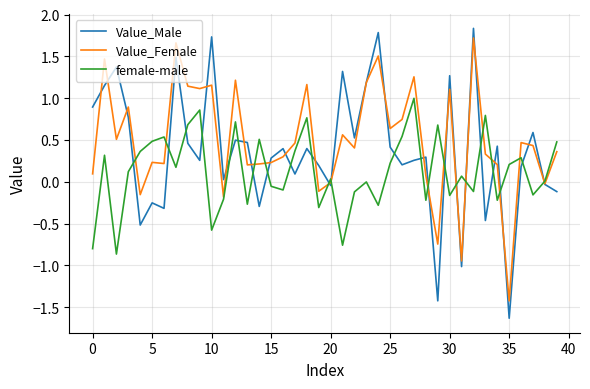

List the series in order of their overall mean, lowest first.

female-male, Value_Male, Value_Female